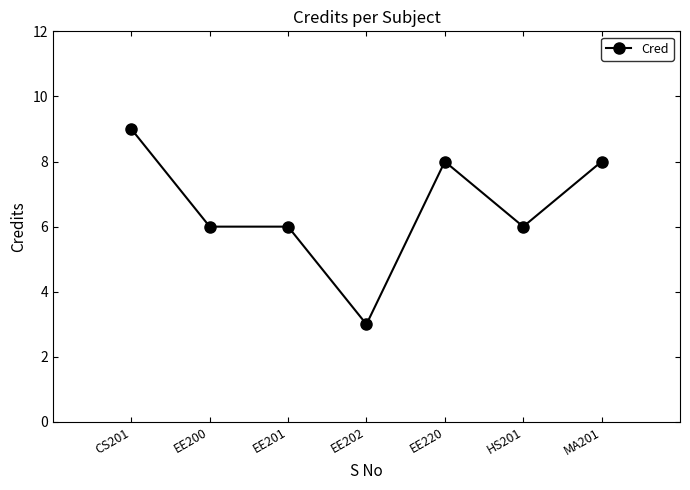

What is the value of the 1st point from the left?

9